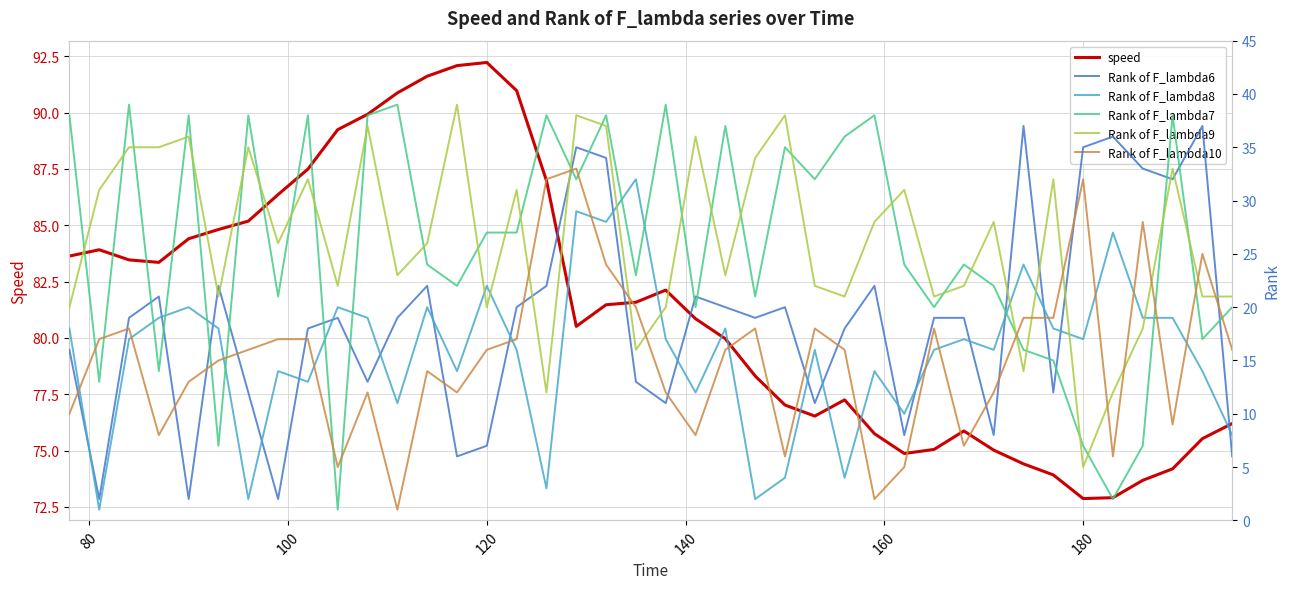

What is the lowest value of the speed series?

72.9